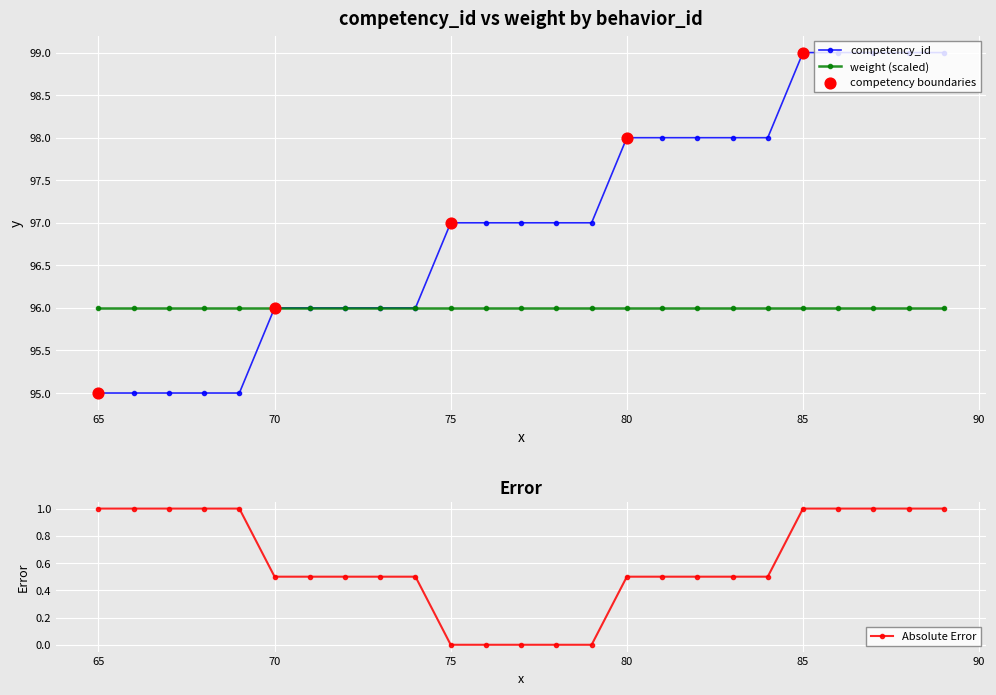

Which has a higher value, 68 or 86?

86